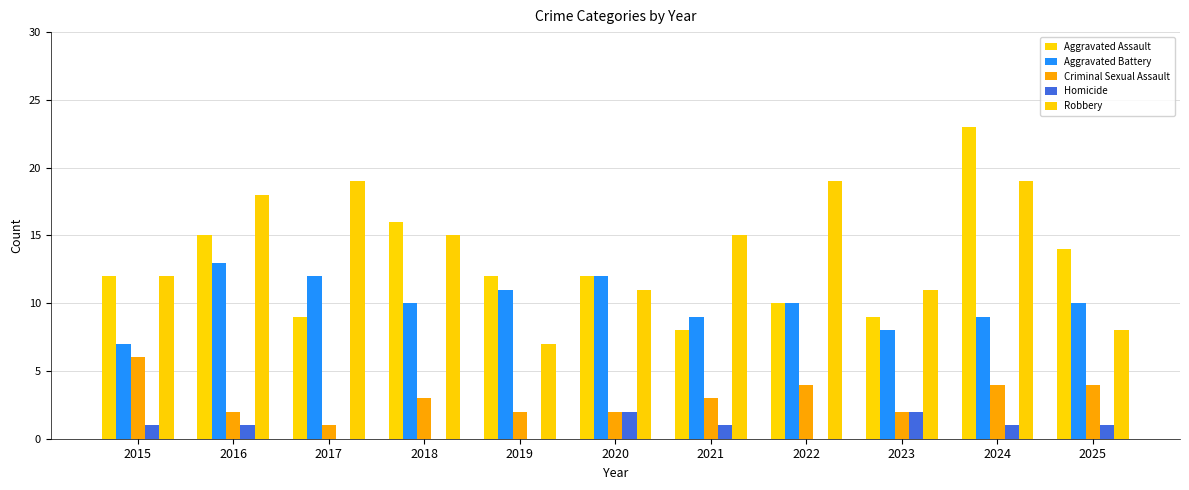

Rank the categories by Aggravated Assault value from lowest to highest.

2021, 2017, 2023, 2022, 2015, 2019, 2020, 2025, 2016, 2018, 2024